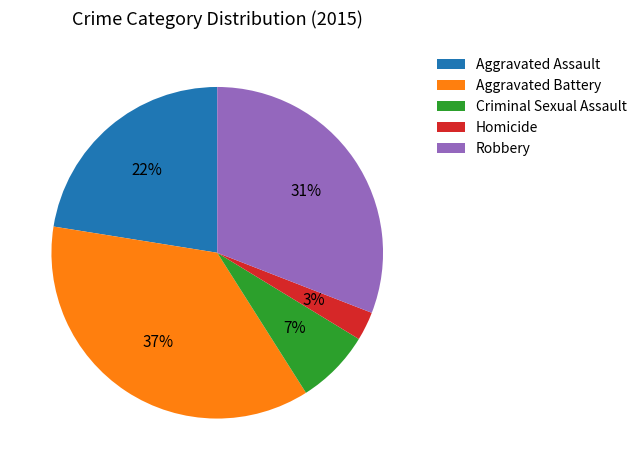

What is the ratio of the value at Homicide to the value at Aggravated Assault?

0.1